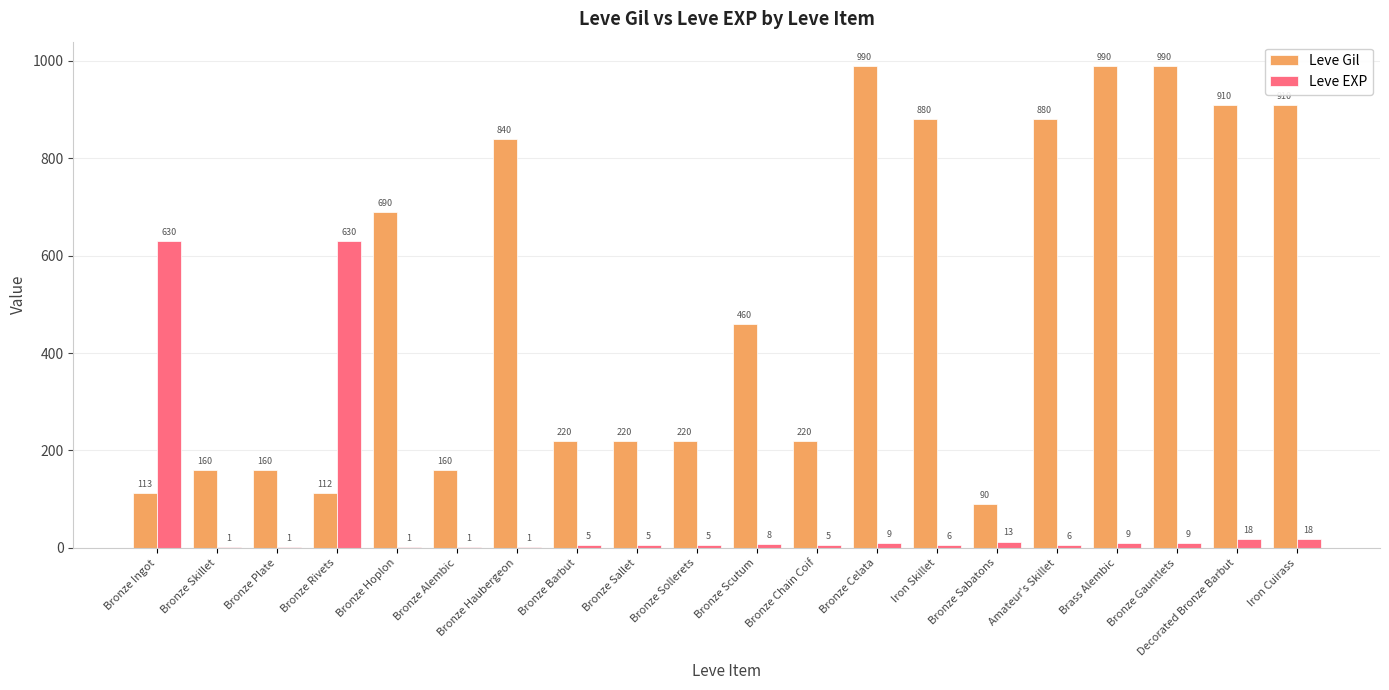

What is the spread (max minus min) of values at Iron Cuirass?

892